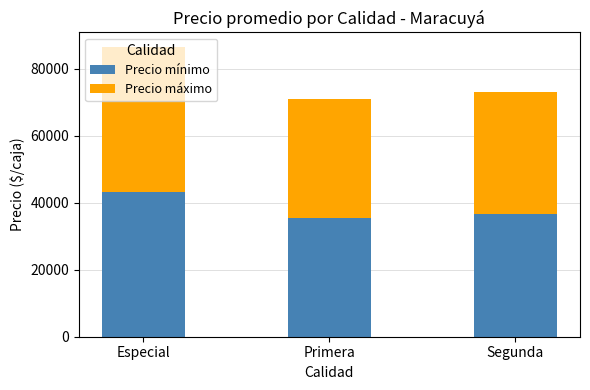

What are all the series names shown in the legend?

Precio mínimo, Precio máximo